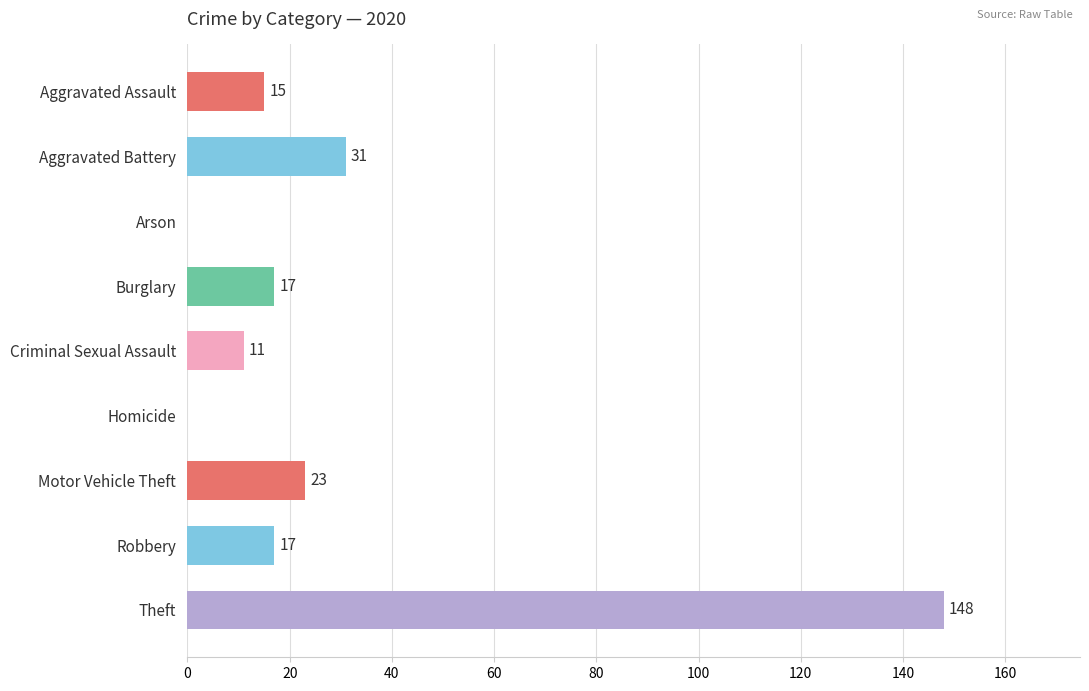

Where is the data nearest to the value 74?

Aggravated Battery